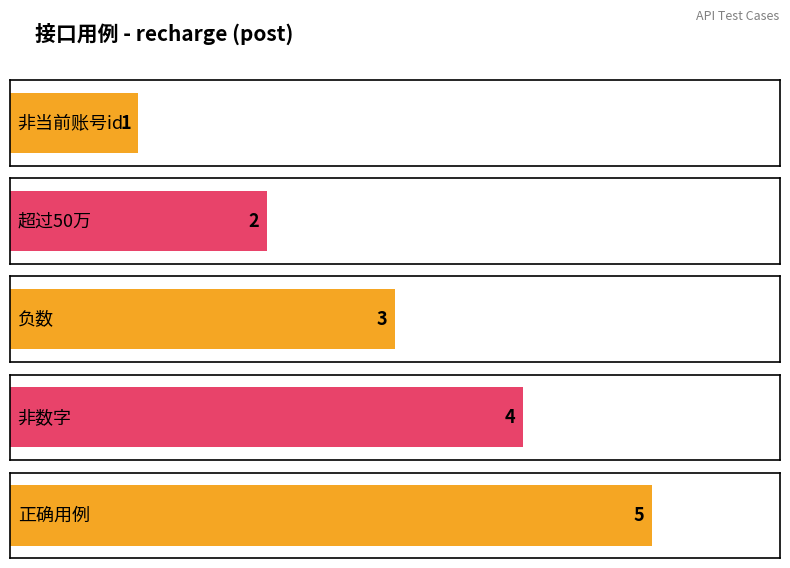

What is the change in value from 非当前账号id to 非数字?

+3